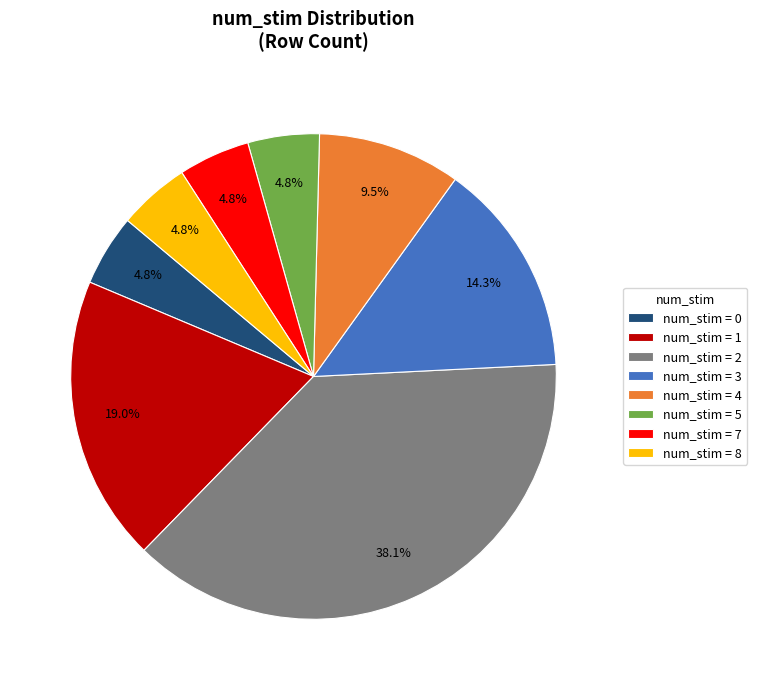

Approximately how many times larger is the value at num_stim = 0 compared to num_stim = 7?

1.0